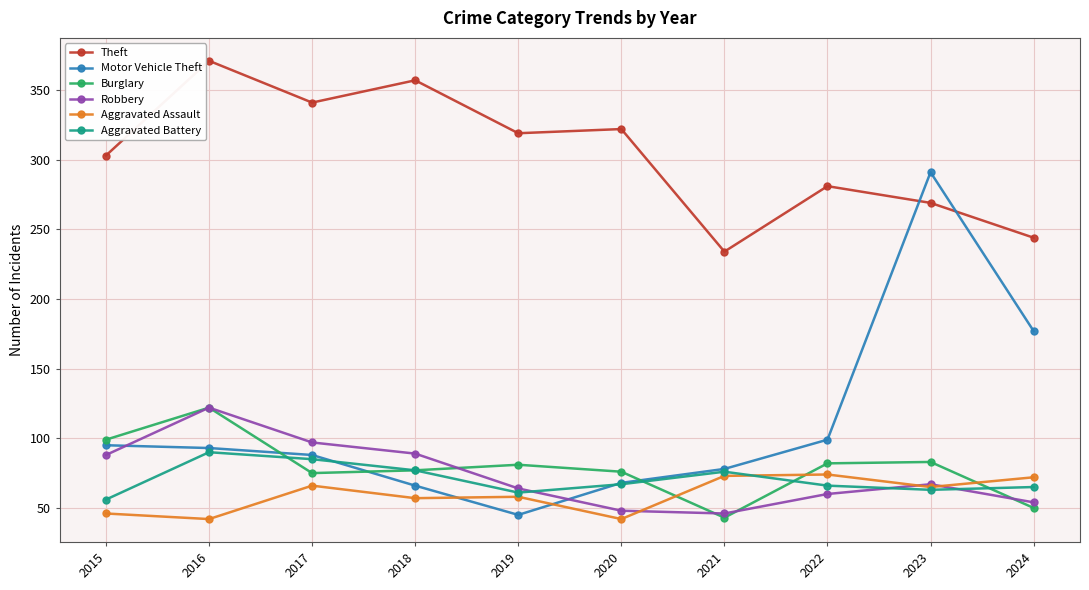

Which label corresponds to the largest value in the chart?

2016